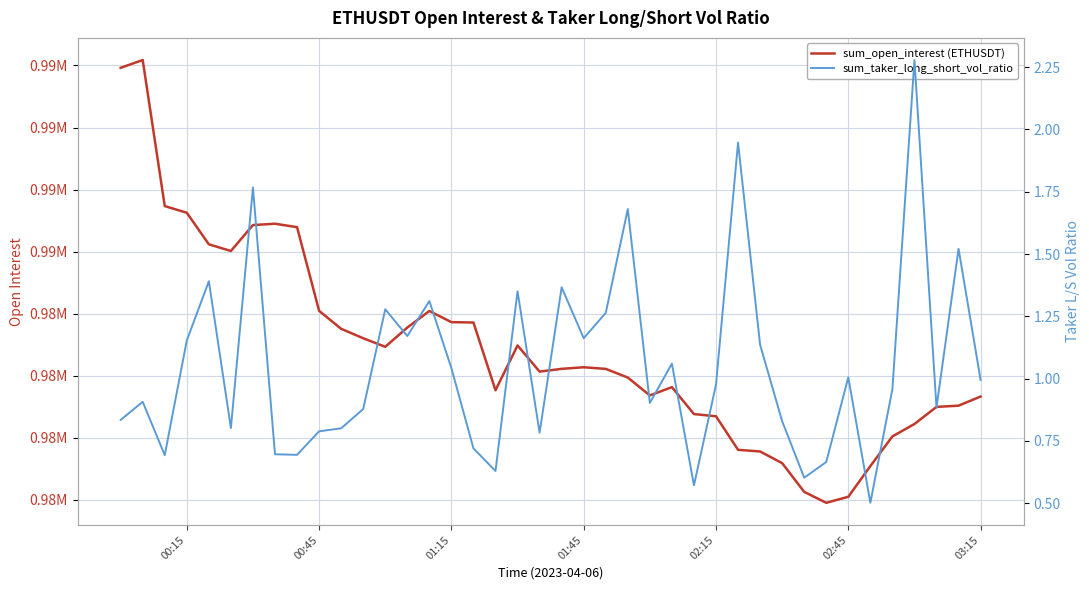

What is the total value across all series at 02:15?

980863.7